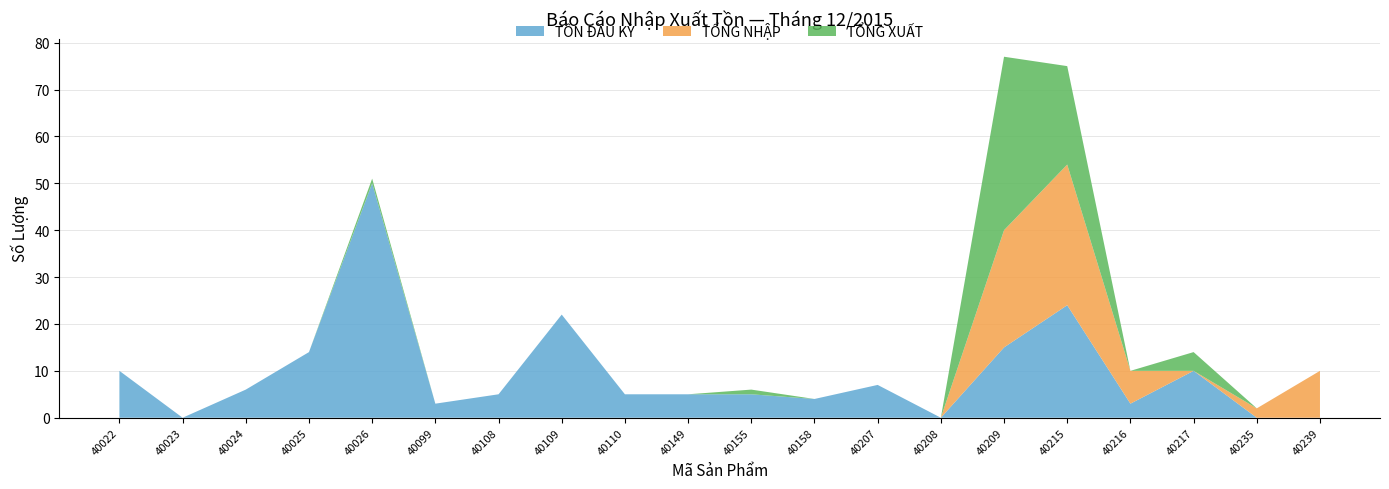

Reading left to right, transcribe all the data shown in this chart.

TỒN ĐẦU KỲ: 10	0	6	14	50	3	5	22	5	5	5	4	7	0	15	24	3	10	0	0
TỔNG NHẬP: 0	0	0	0	0	0	0	0	0	0	0	0	0	0	25	30	7	0	2	10
TỔNG XUẤT: 0	0	0	0	1	0	0	0	0	0	1	0	0	0	37	21	0	4	0	0